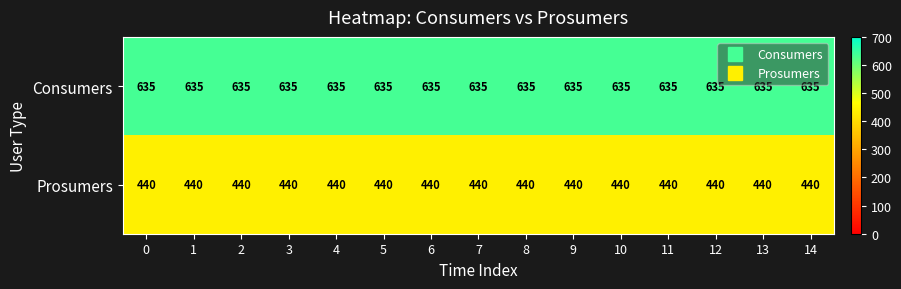

The Consumers series shows 635 at 9. True or false?

True